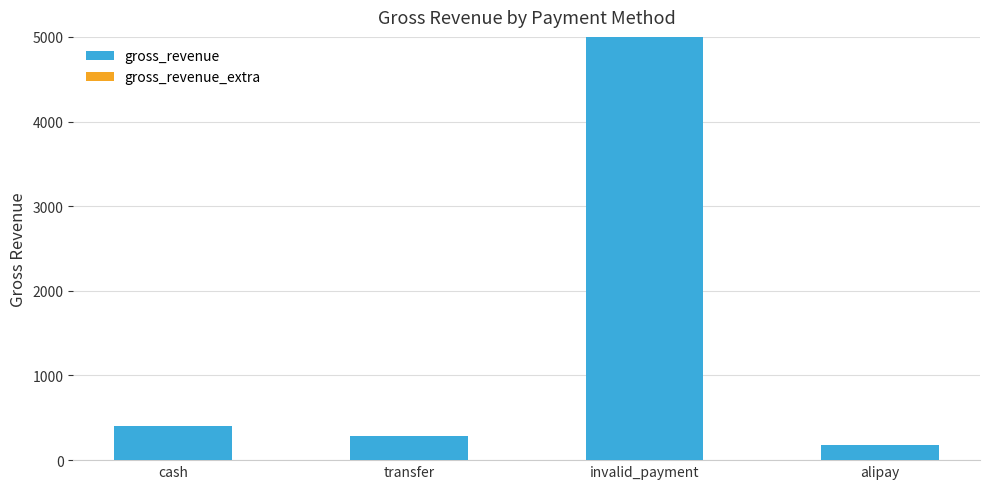

Are the bars horizontal?

No